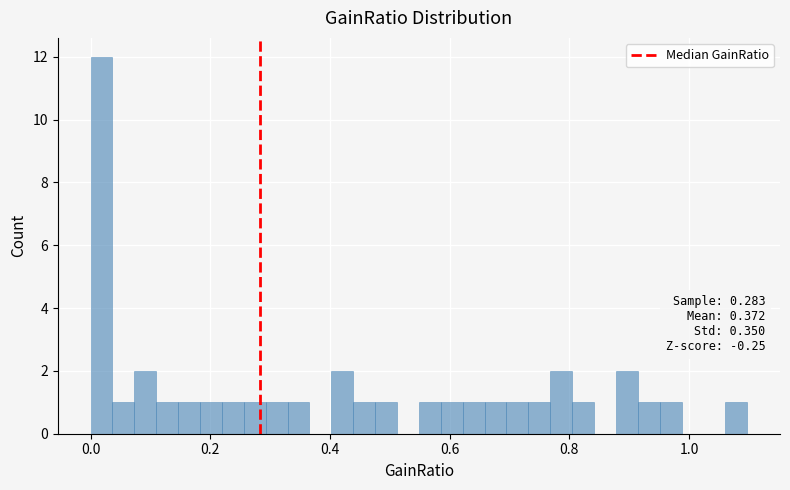

Read against the x-axis, roughly where is the centre of the tallest bar?

0.02